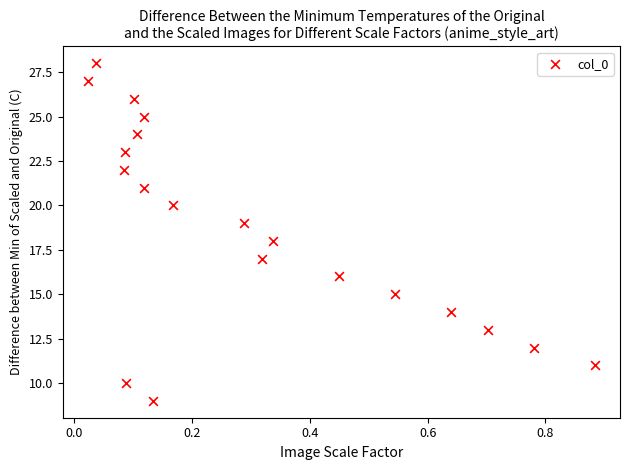

What is the range of Y values (max minus min)?

19